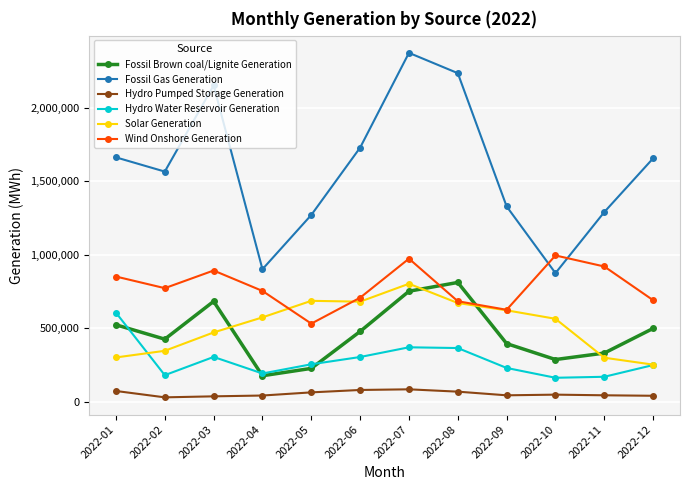

True or false: Fossil Brown coal/Lignite Generation has a value of 130368 at 2022-10.

False